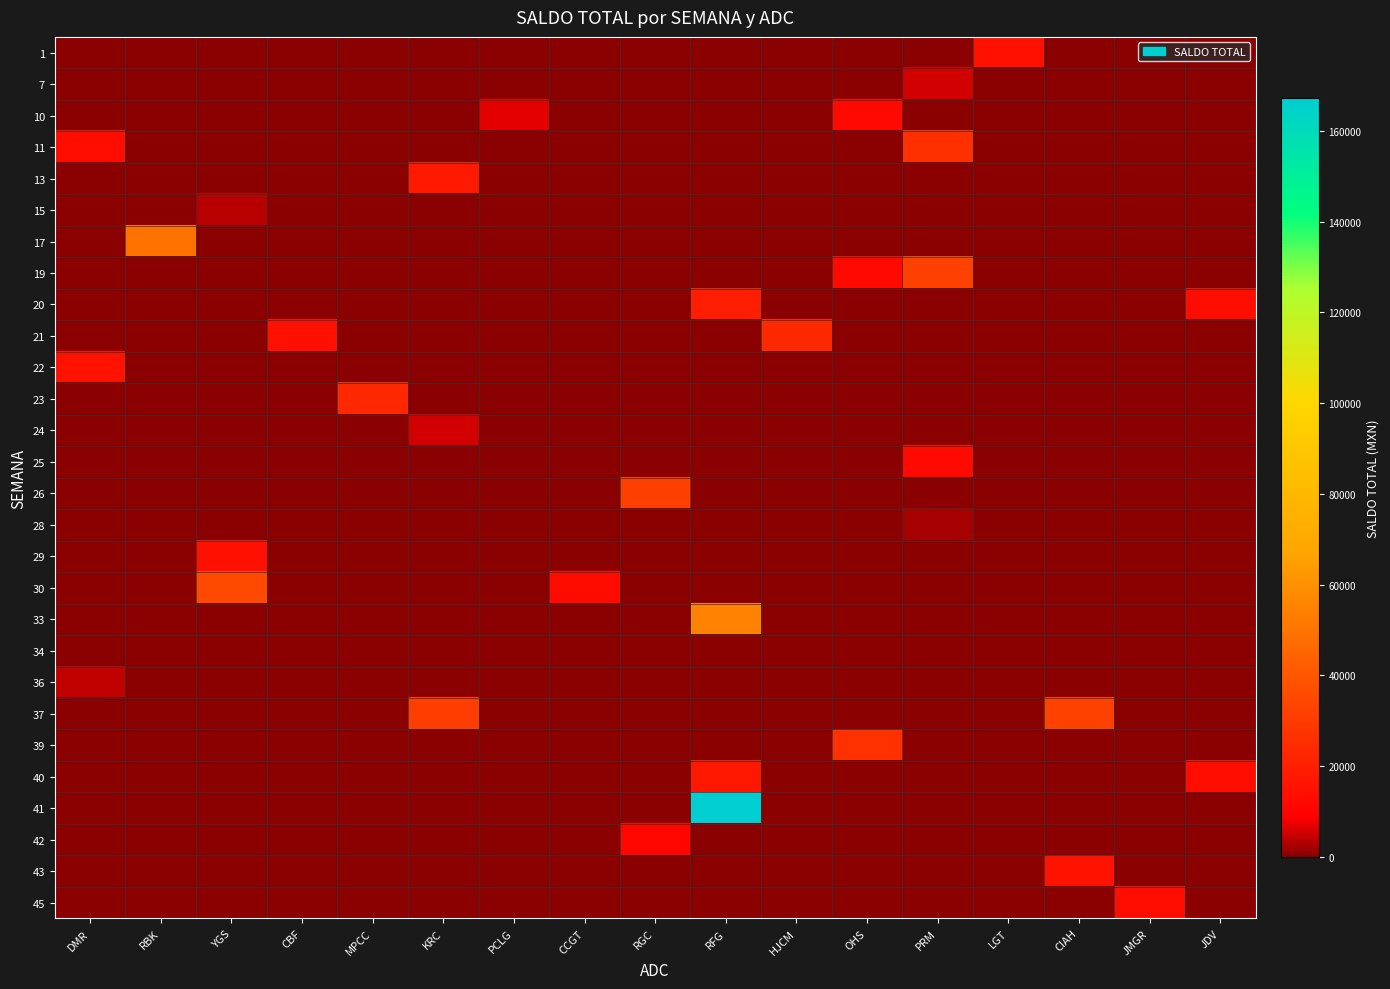

List the series in order of their peak value, lowest first.

34, 28, 15, 36, 24, 7, 42, 10, 25, 45, 29, 1, 43, 22, 40, 13, 20, 23, 21, 11, 39, 26, 19, 37, 30, 17, 33, 41